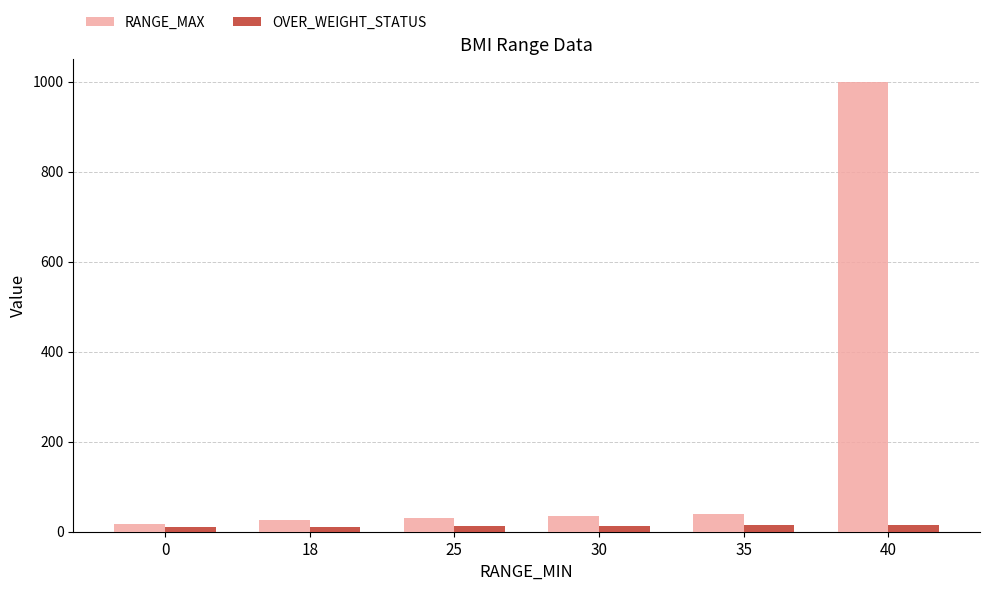

What value does the OVER_WEIGHT_STATUS series have at 30?

13